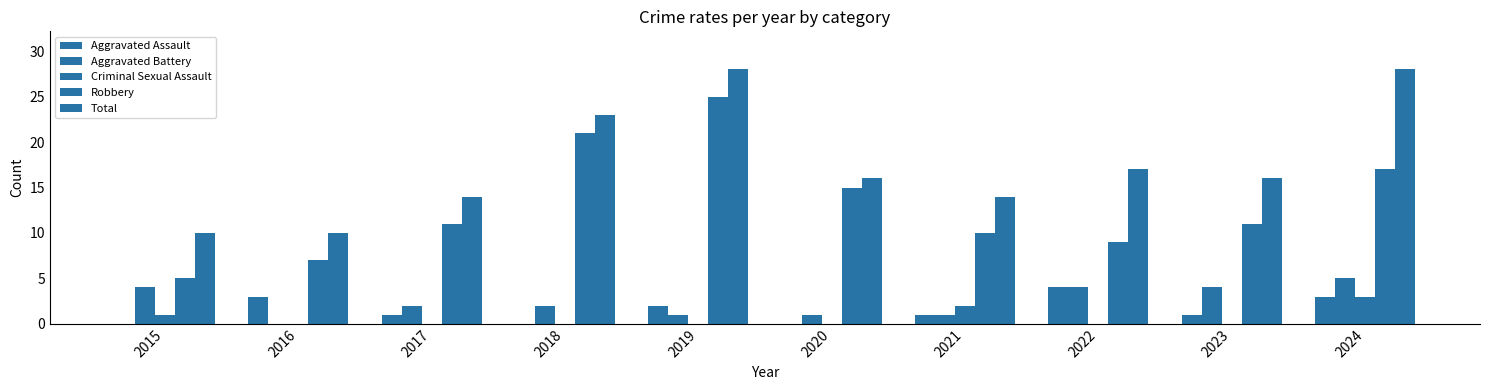

Is the value of Total at 2023 greater than the value of Aggravated Assault at 2017?

Yes